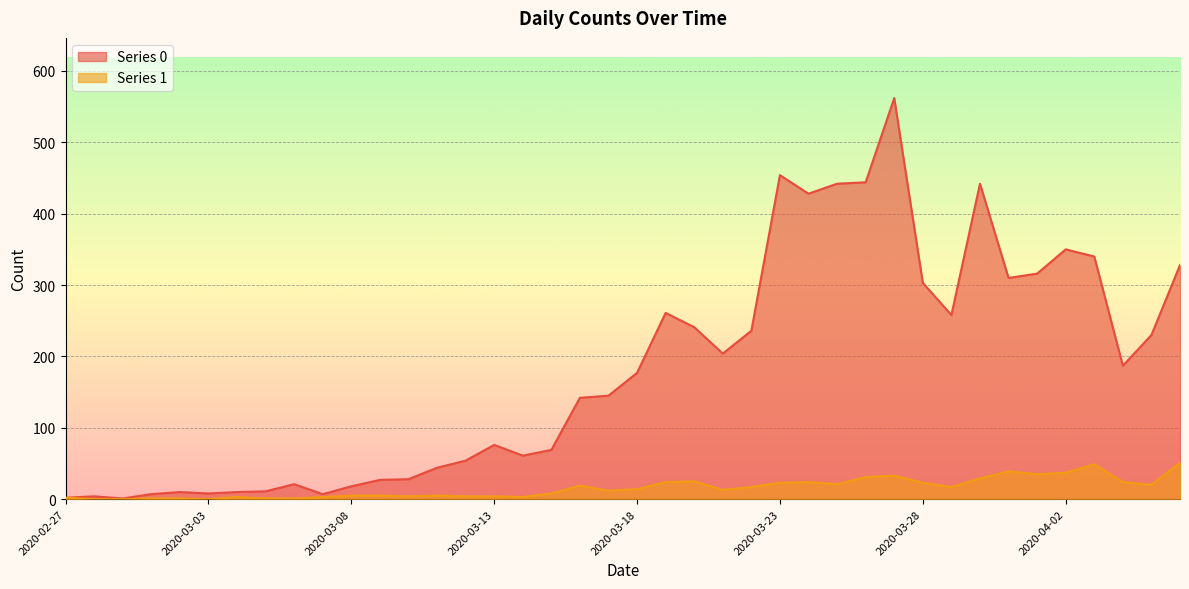

How many values in the Series 1 series exceed 14?

19